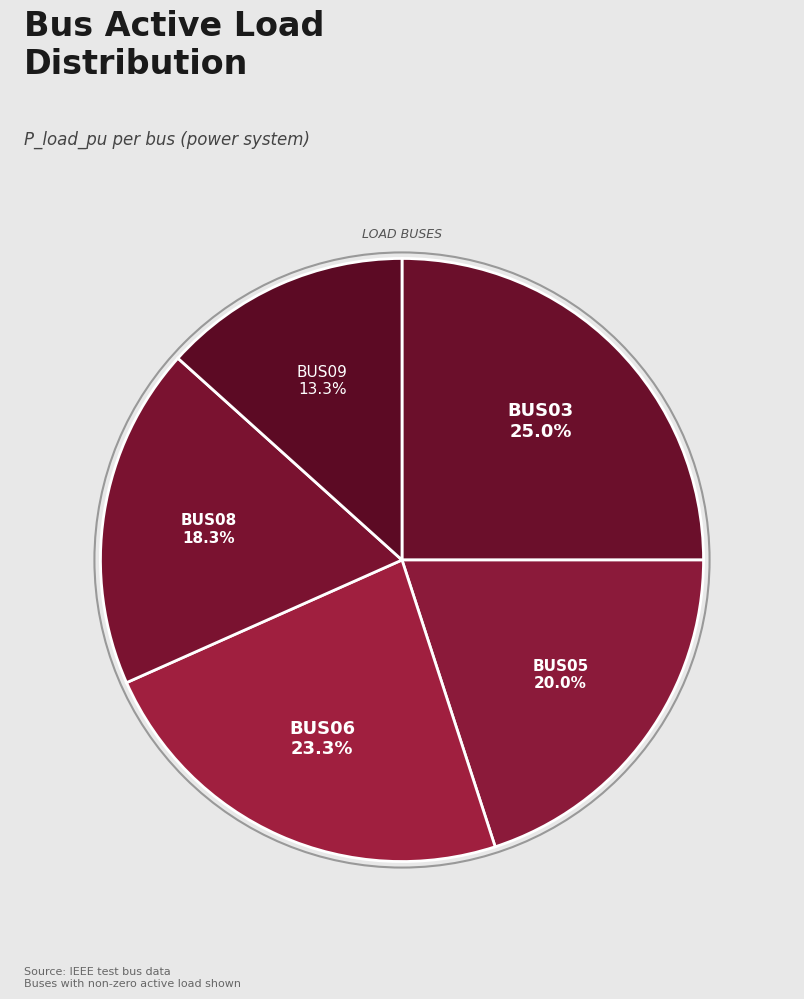

What portion of the pie excludes BUS09?

86.7%